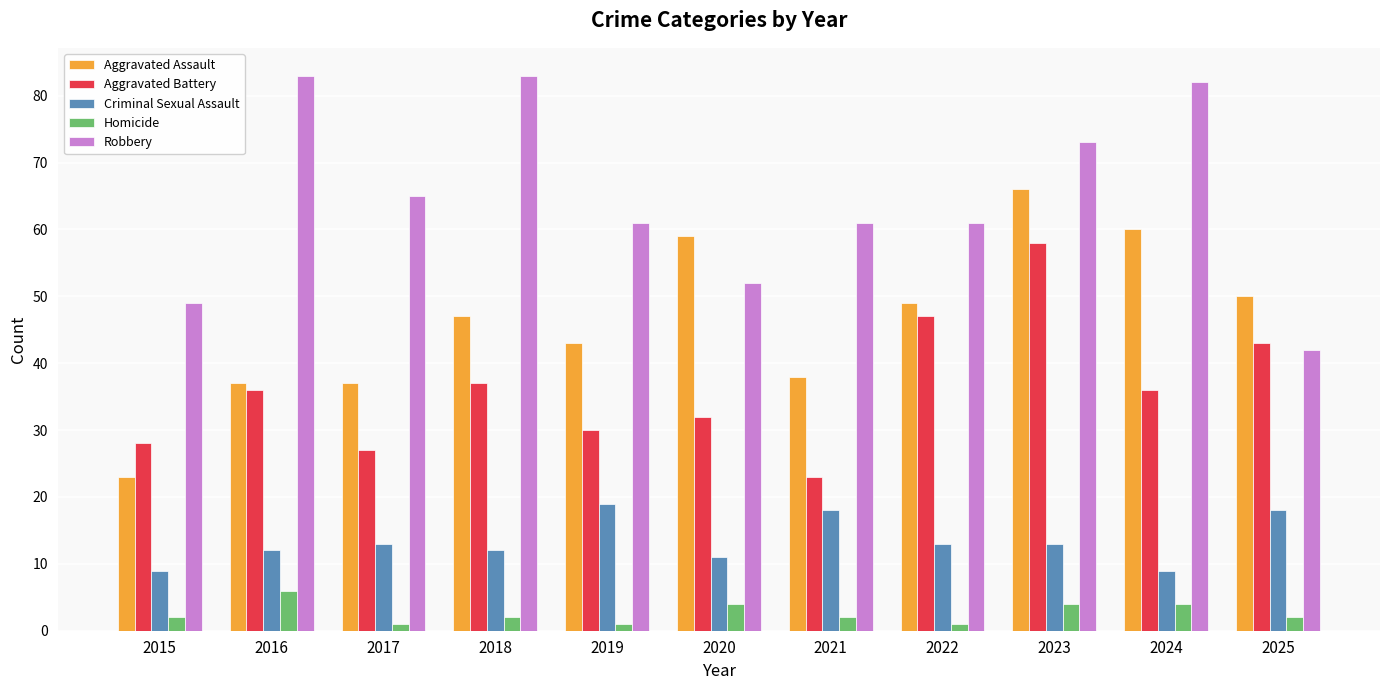

Rank the series by their average value, from lowest to highest.

Homicide, Criminal Sexual Assault, Aggravated Battery, Aggravated Assault, Robbery